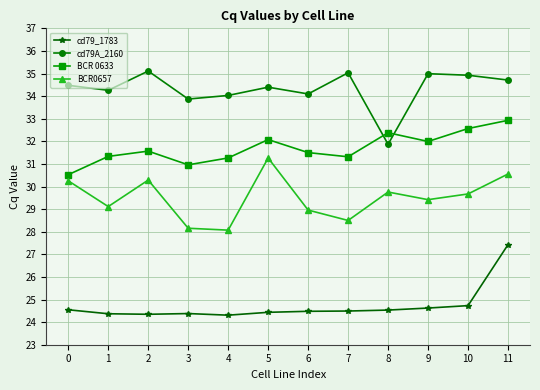

Is it true that cd79_1783 equals 24.5 at 7?

True